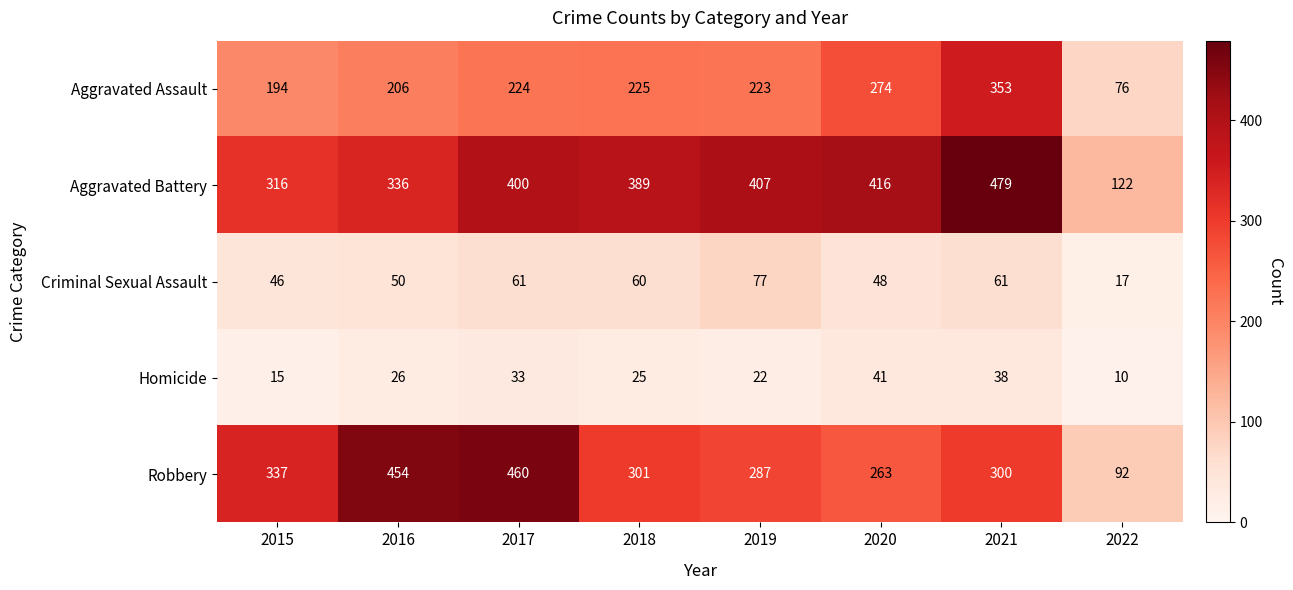

Read the Homicide value at 2021, to the nearest 10.

40